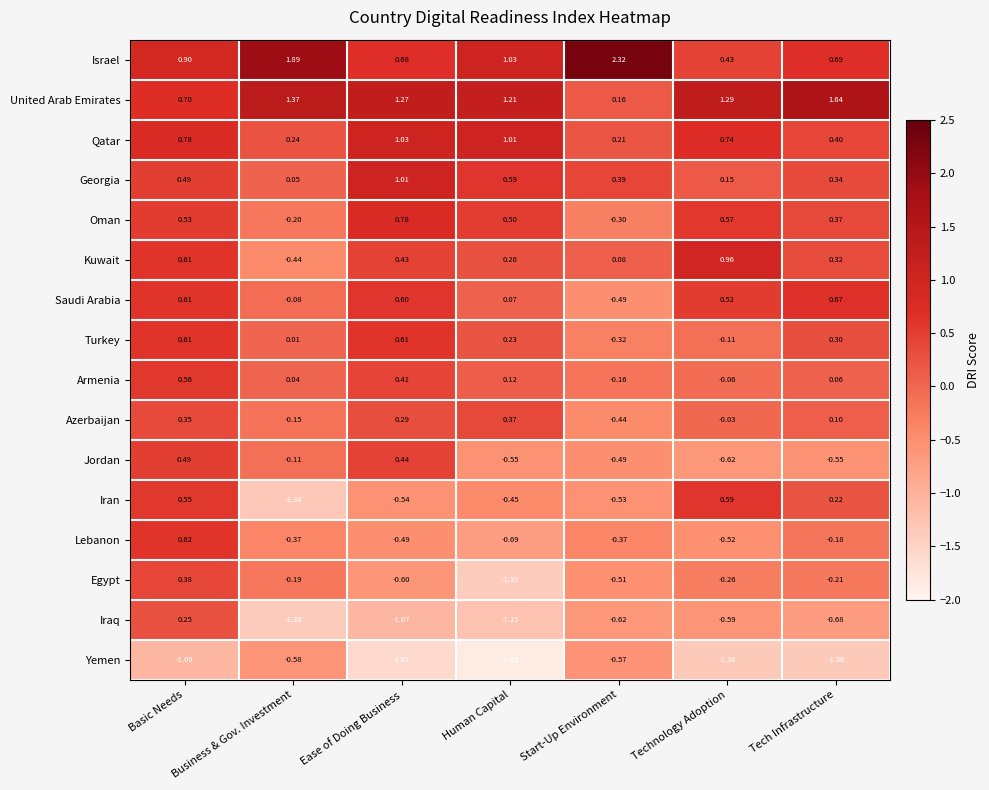

Where does the United Arab Emirates series first go above 1?

Business & Gov. Investment